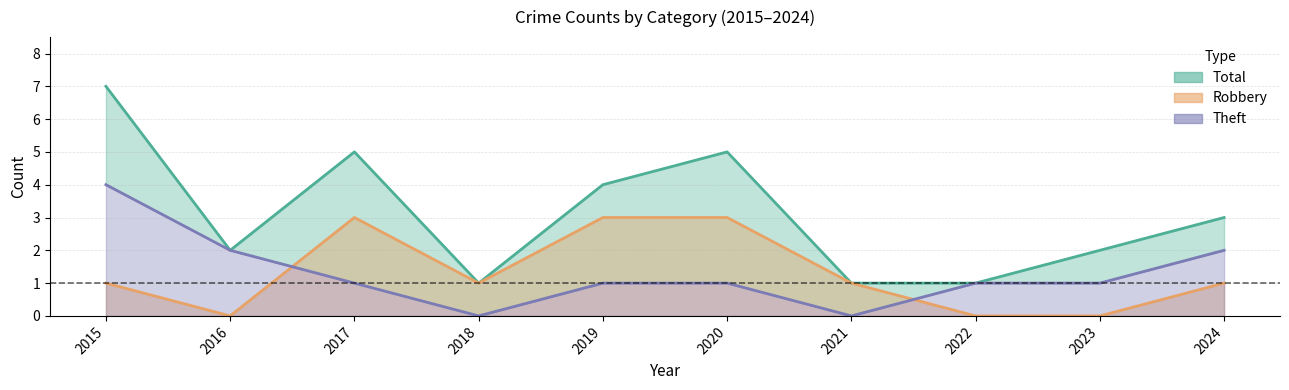

What are all the series names shown in the legend?

Total, Robbery, Theft